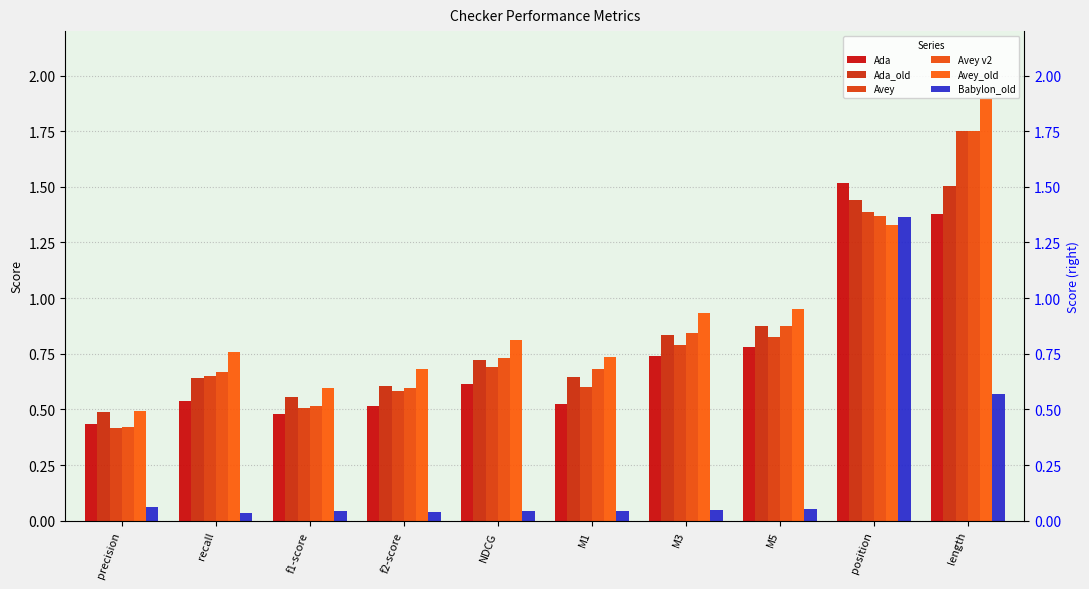

Is the value of Avey_old at length greater than the value of Avey v2 at position?

Yes